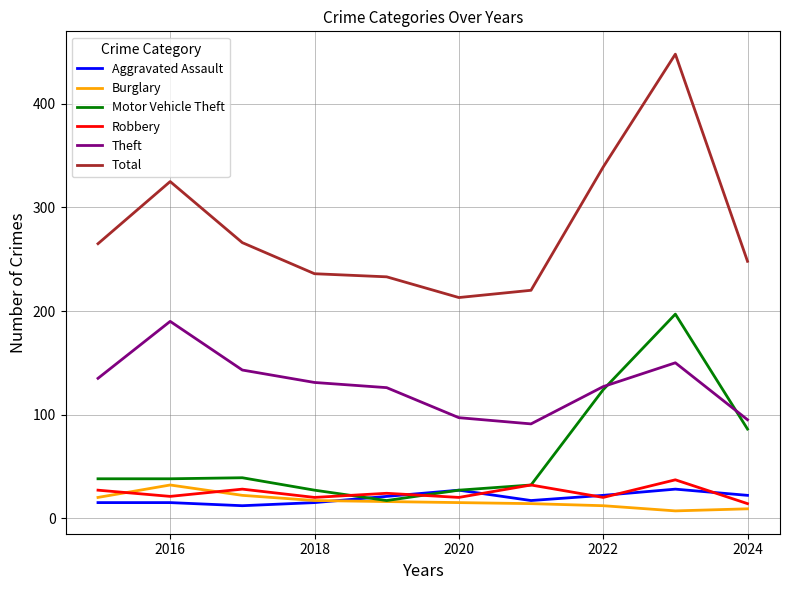

Which series has the largest total across all categories?

Total